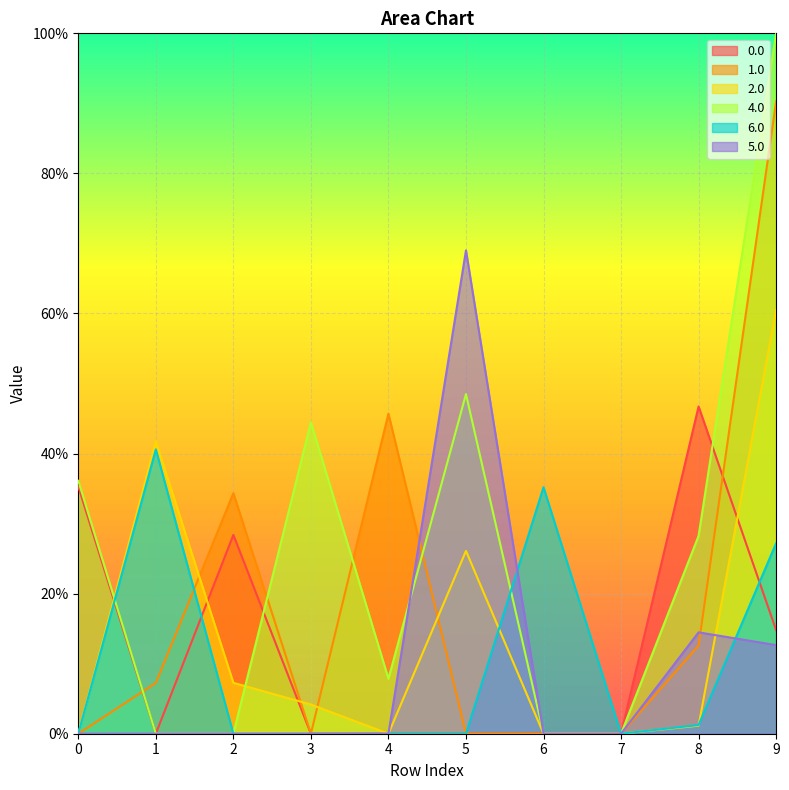

How many distinct data groups are displayed?

6